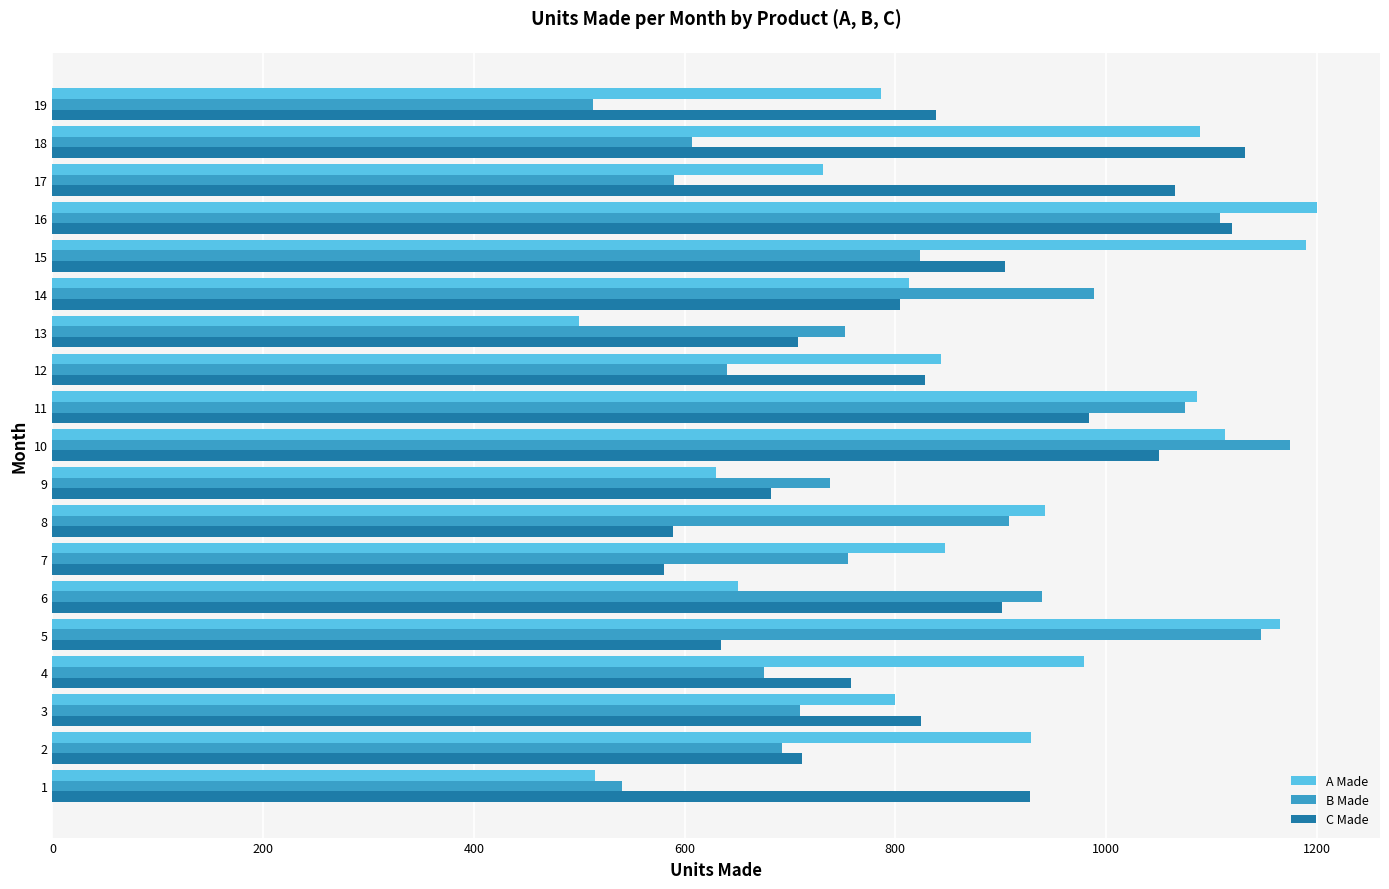

What are all the series names shown in the legend?

A Made, B Made, C Made